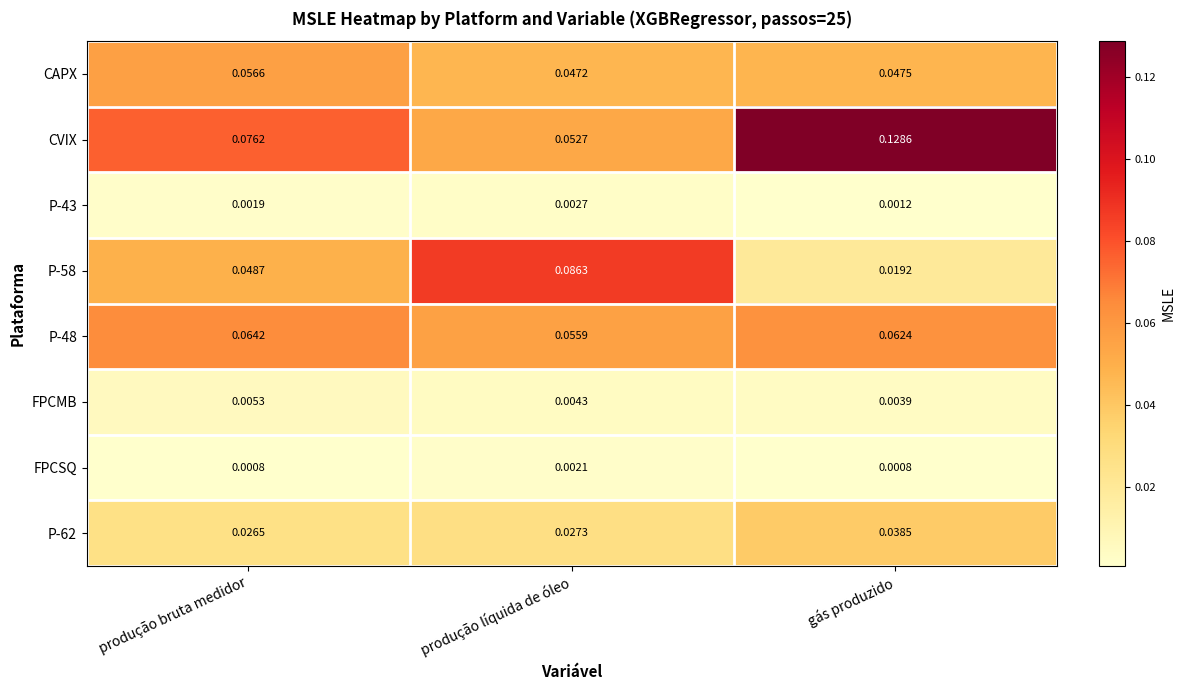

Between produção bruta medidor and gás produzido, which series saw the biggest shift?

CVIX